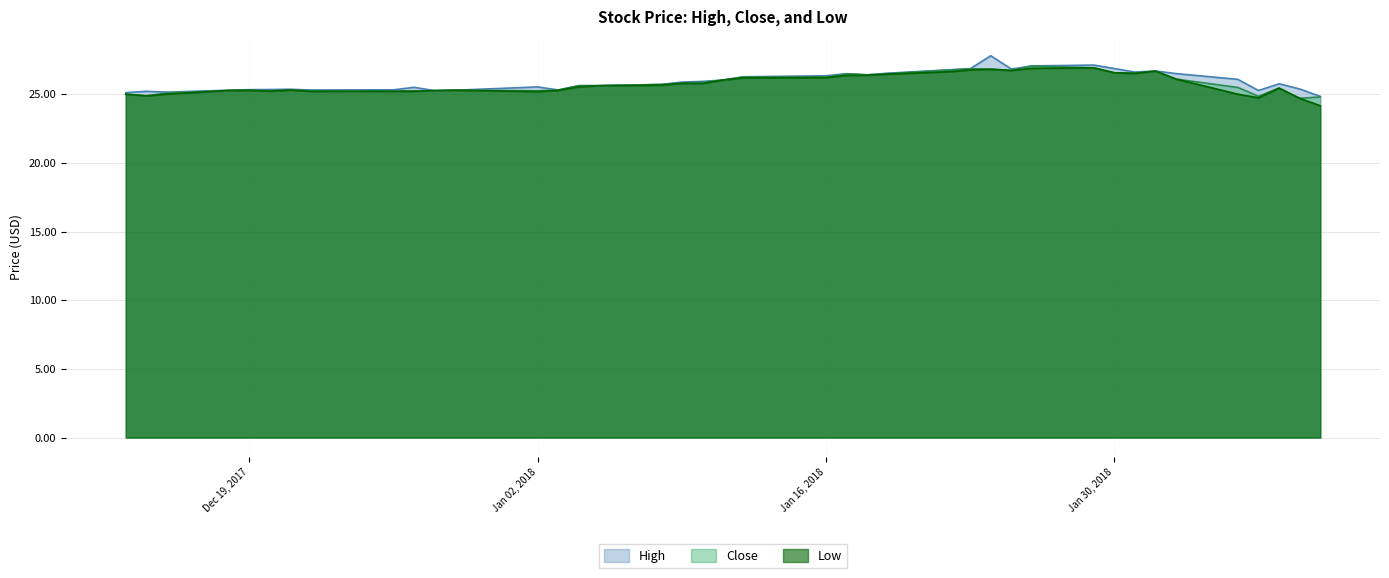

What is the value of the Close point at the 24th from the left?

26.4